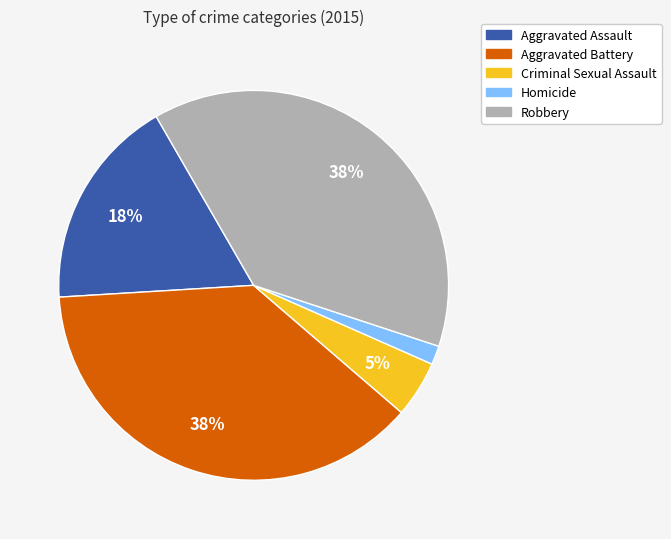

Which has a higher value, Aggravated Battery or Homicide?

Aggravated Battery